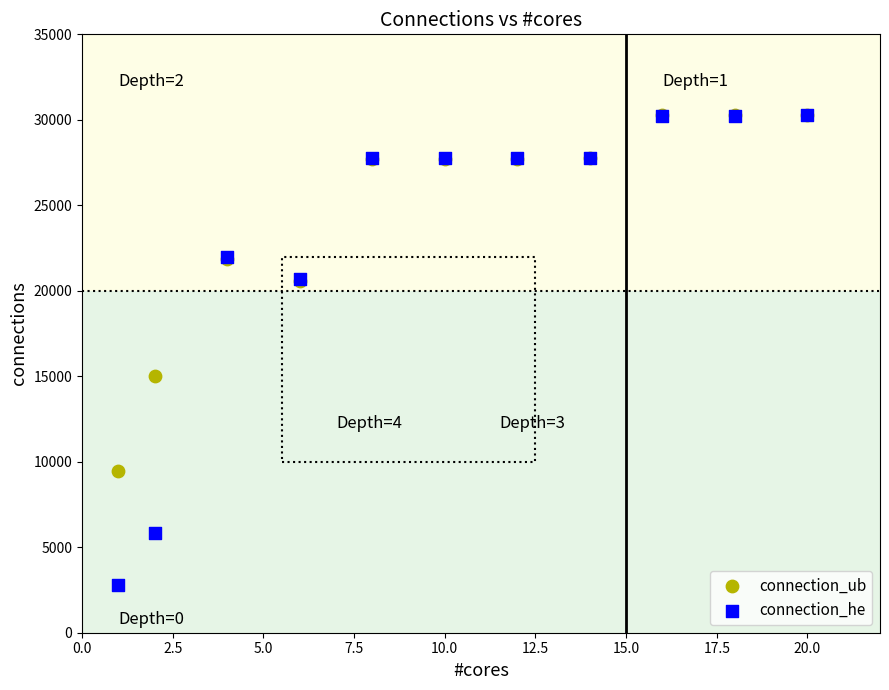

In the connection_he series, what Y value is closest to 16517?

20681